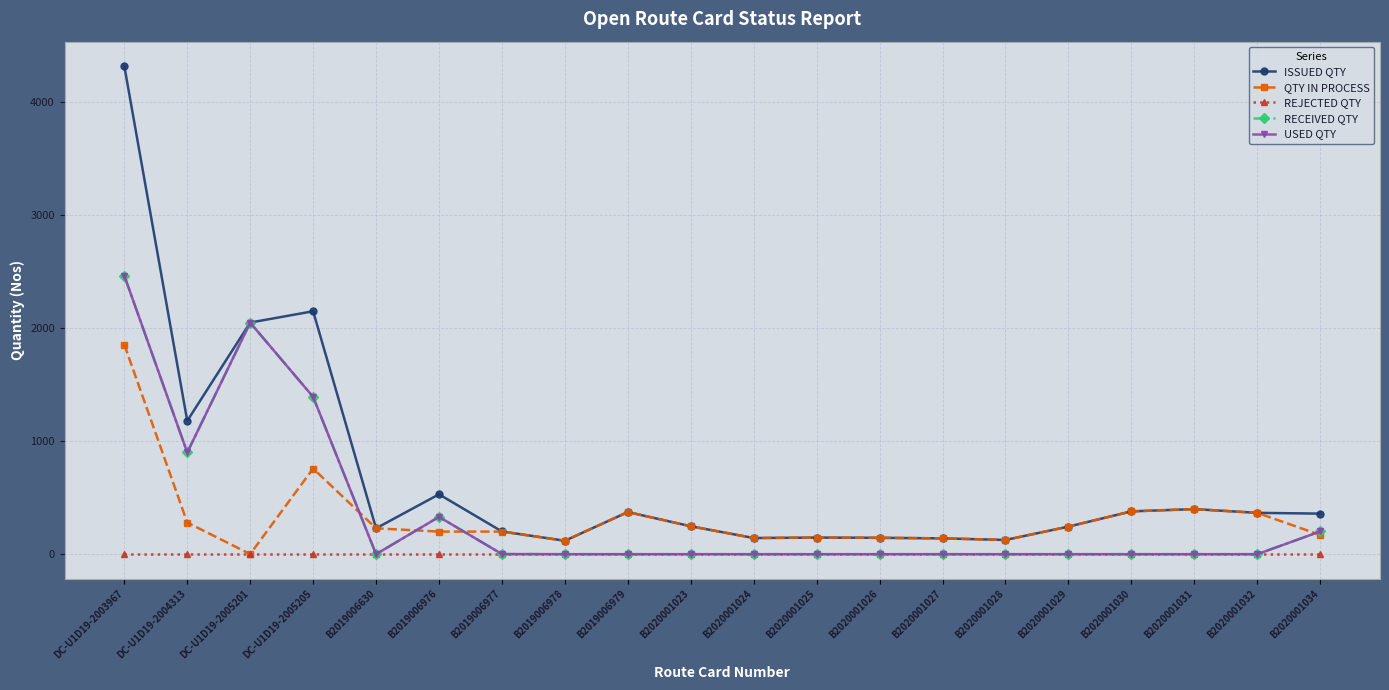

Which category has the lowest value across all series?

DC-U1D19-2003967